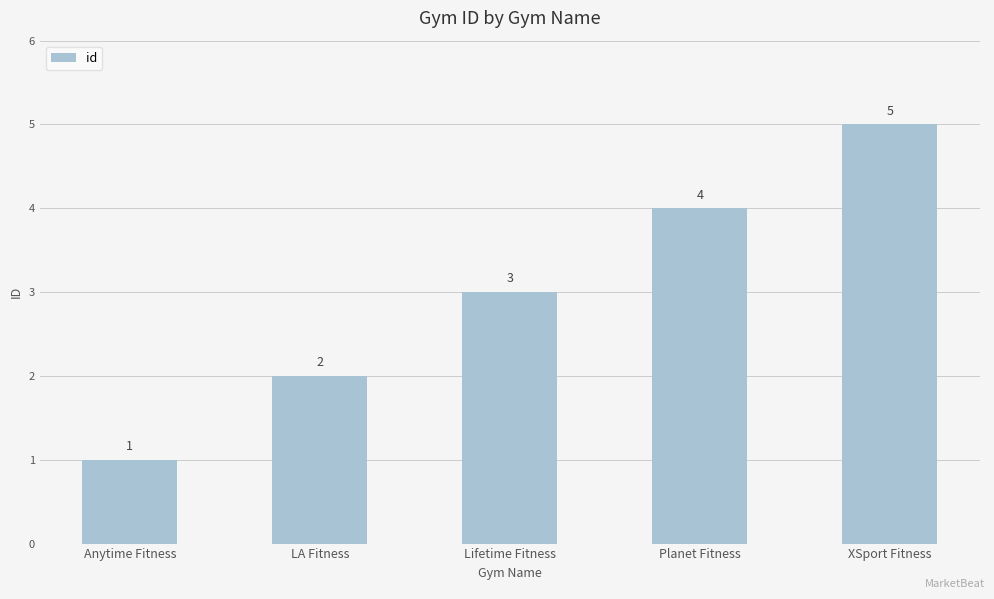

At which label is the value closest to 3?

Lifetime Fitness